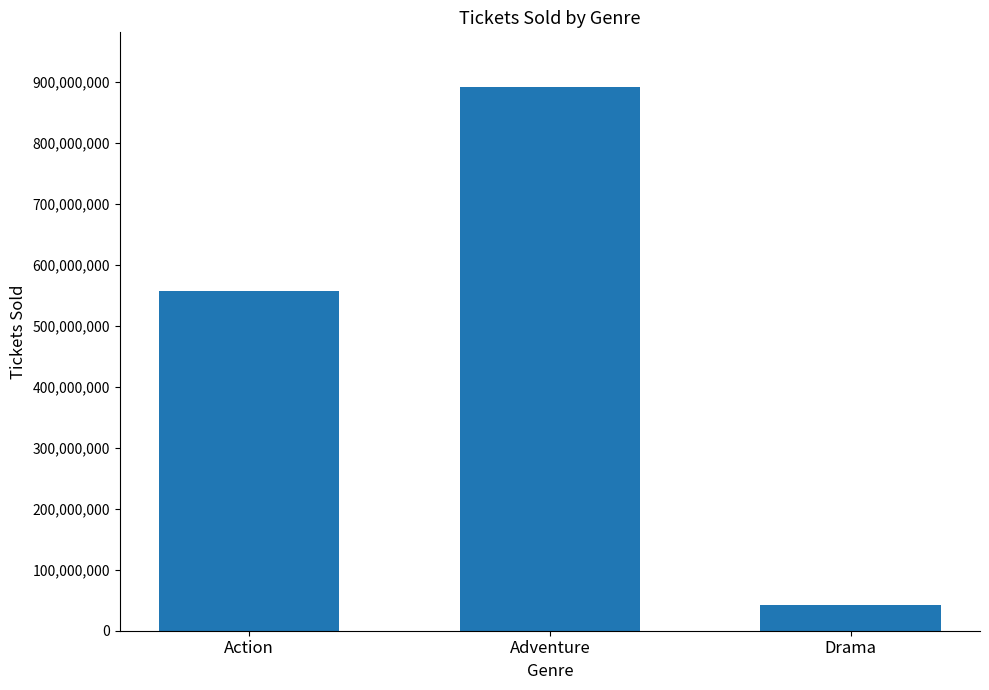

List the labels in order of value, largest first.

Adventure, Action, Drama